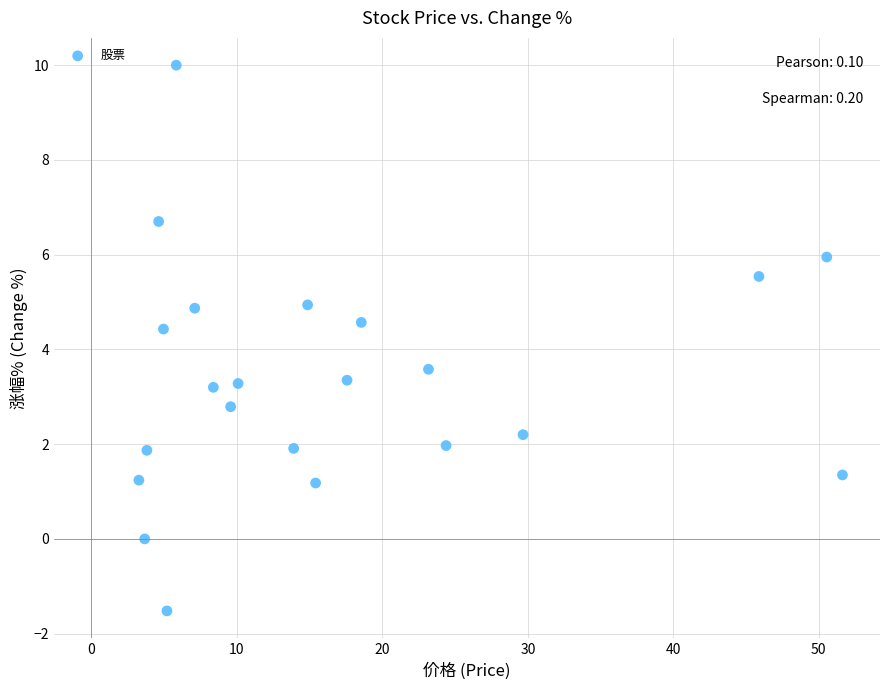

What is the range of Y values (max minus min)?

11.5